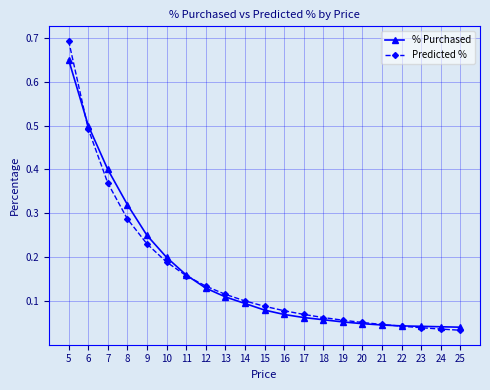

List the series in order of their peak value, highest first.

Predicted %, % Purchased